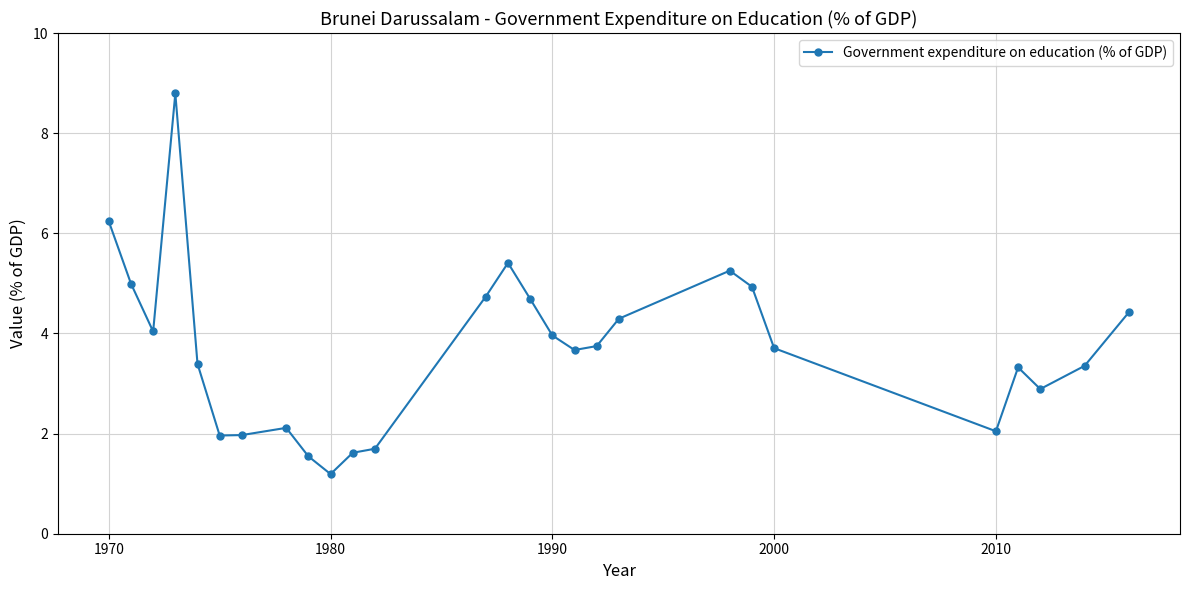

True or false: there are more than 0 points higher than both neighbors.

True